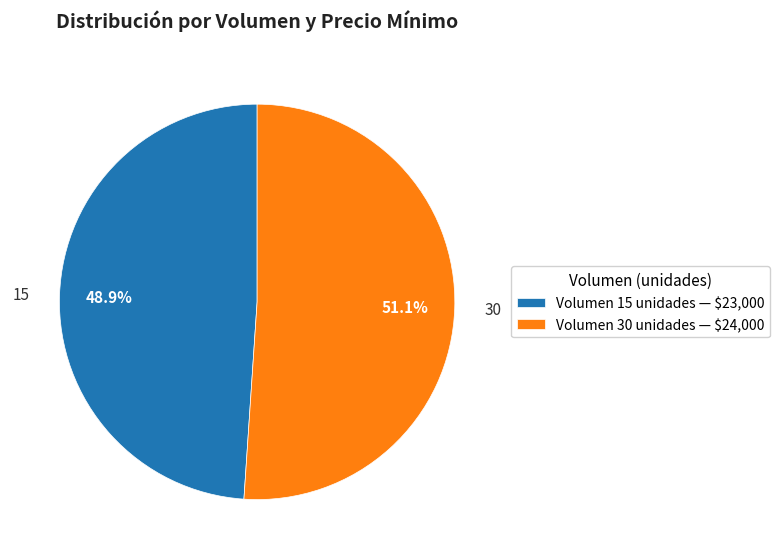

Is there a majority slice in this chart?

Yes